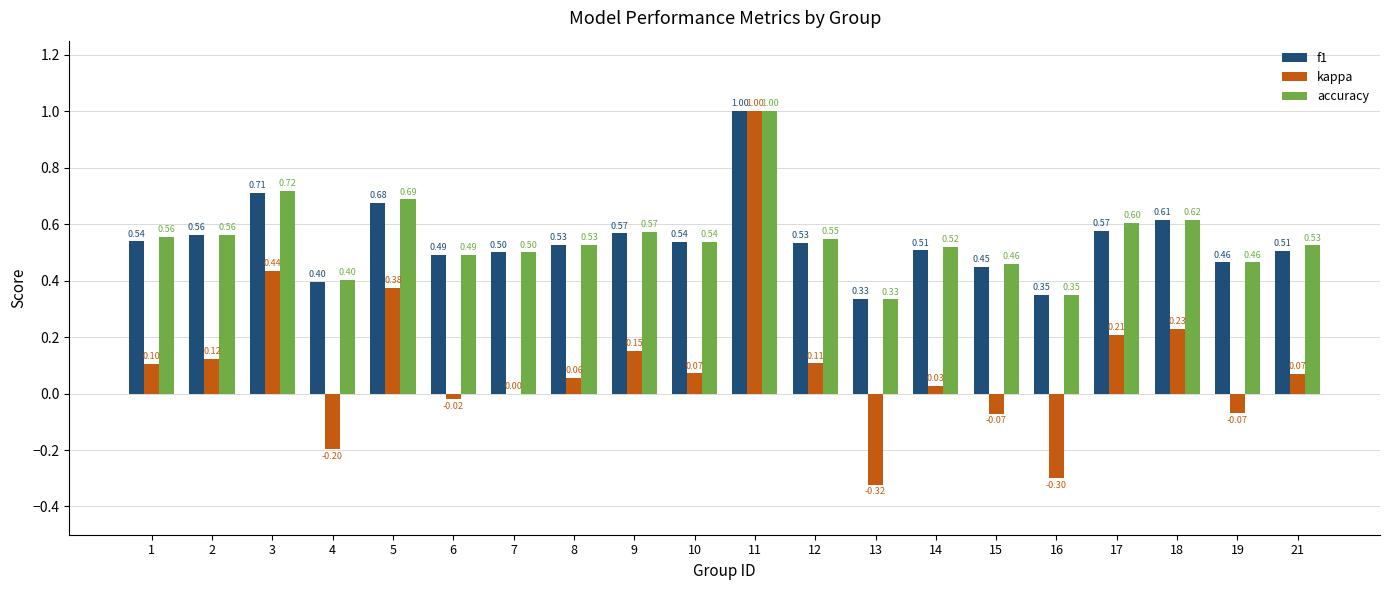

At which label is f1 closest to 0?

13